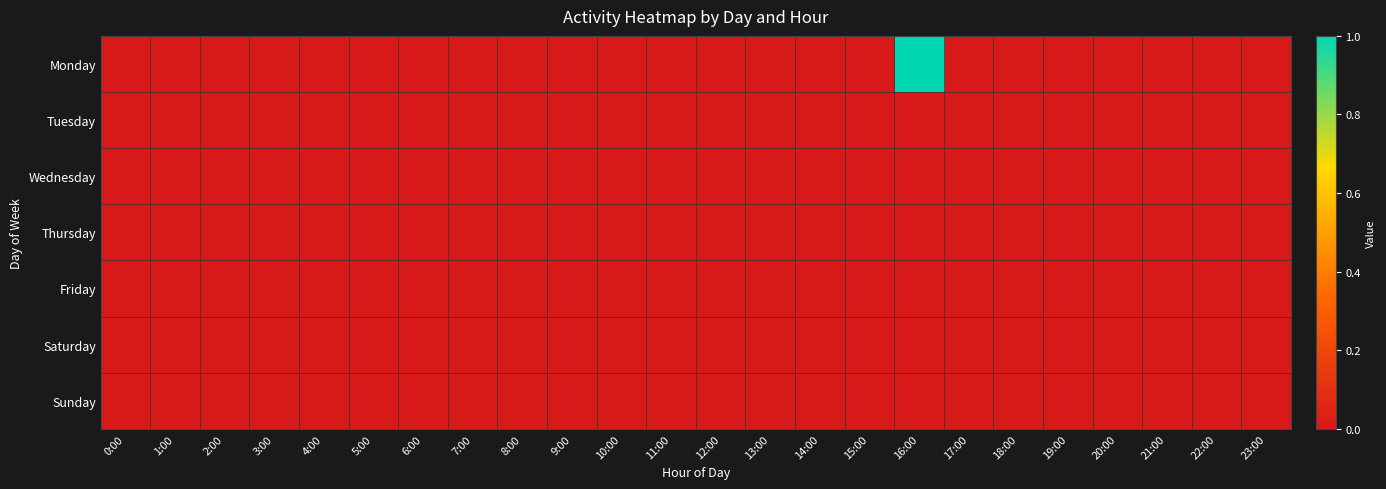

Which series has the widest spread of values?

Monday